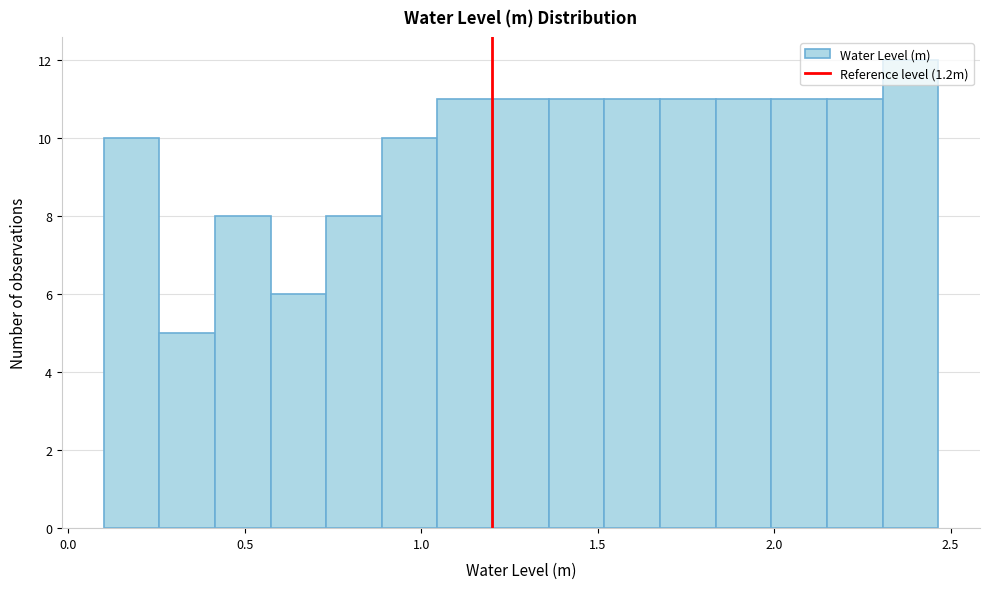

Around what value on the x-axis is the tallest bar? Give the approximate position of its centre, as read against the axis.

2.40